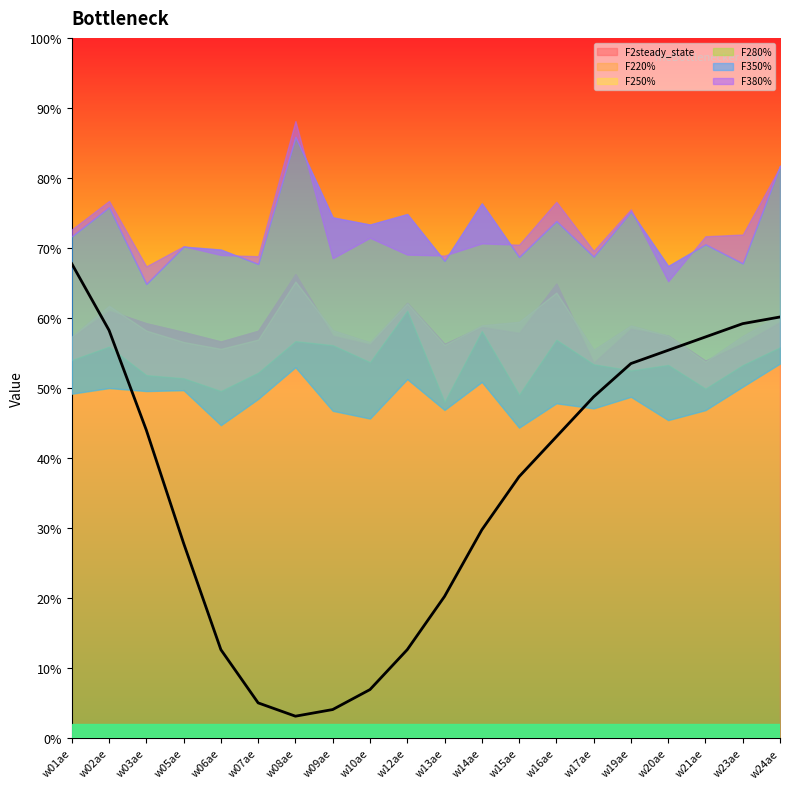

Reading left to right, transcribe all the data shown in this chart.

F2steady_state: w01ae=2293	w02ae=2442	w03ae=2370	w05ae=2320	w06ae=2266	w07ae=2327	w08ae=2650	w09ae=2299	w10ae=2249	w12ae=2486	w13ae=2252	w14ae=2350	w15ae=2316	w16ae=2596	w17ae=2145	w19ae=2339	w20ae=2299	w21ae=2156	w23ae=2256	w24ae=2378
F220%: w01ae=2295	w02ae=2470	w03ae=2328	w05ae=2263	w06ae=2224	w07ae=2277	w08ae=2608	w09ae=2330	w10ae=2261	w12ae=2484	w13ae=2246	w14ae=2358	w15ae=2378	w16ae=2545	w17ae=2218	w19ae=2357	w20ae=2299	w21ae=2151	w23ae=2297	w24ae=2417
F250%: w01ae=2160	w02ae=2237	w03ae=2074	w05ae=2056	w06ae=1983	w07ae=2088	w08ae=2268	w09ae=2245	w10ae=2148	w12ae=2442	w13ae=1921	w14ae=2326	w15ae=1962	w16ae=2276	w17ae=2136	w19ae=2101	w20ae=2132	w21ae=1997	w23ae=2131	w24ae=2233
F280%: w01ae=1968	w02ae=2000	w03ae=1983	w05ae=1988	w06ae=1788	w07ae=1938	w08ae=2119	w09ae=1870	w10ae=1826	w12ae=2051	w13ae=1875	w14ae=2035	w15ae=1774	w16ae=1913	w17ae=1884	w19ae=1950	w20ae=1817	w21ae=1874	w23ae=2008	w24ae=2140
F350%: w01ae=2867	w02ae=3033	w03ae=2595	w05ae=2808	w06ae=2791	w07ae=2709	w08ae=3435	w09ae=2975	w10ae=2934	w12ae=2994	w13ae=2727	w14ae=3055	w15ae=2749	w16ae=2954	w17ae=2751	w19ae=3008	w20ae=2697	w21ae=2821	w23ae=2712	w24ae=3270
F380%: w01ae=2906	w02ae=3069	w03ae=2695	w05ae=2810	w06ae=2760	w07ae=2753	w08ae=3525	w09ae=2741	w10ae=2858	w12ae=2762	w13ae=2757	w14ae=2826	w15ae=2819	w16ae=3064	w17ae=2784	w19ae=3021	w20ae=2610	w21ae=2867	w23ae=2877	w24ae=3263